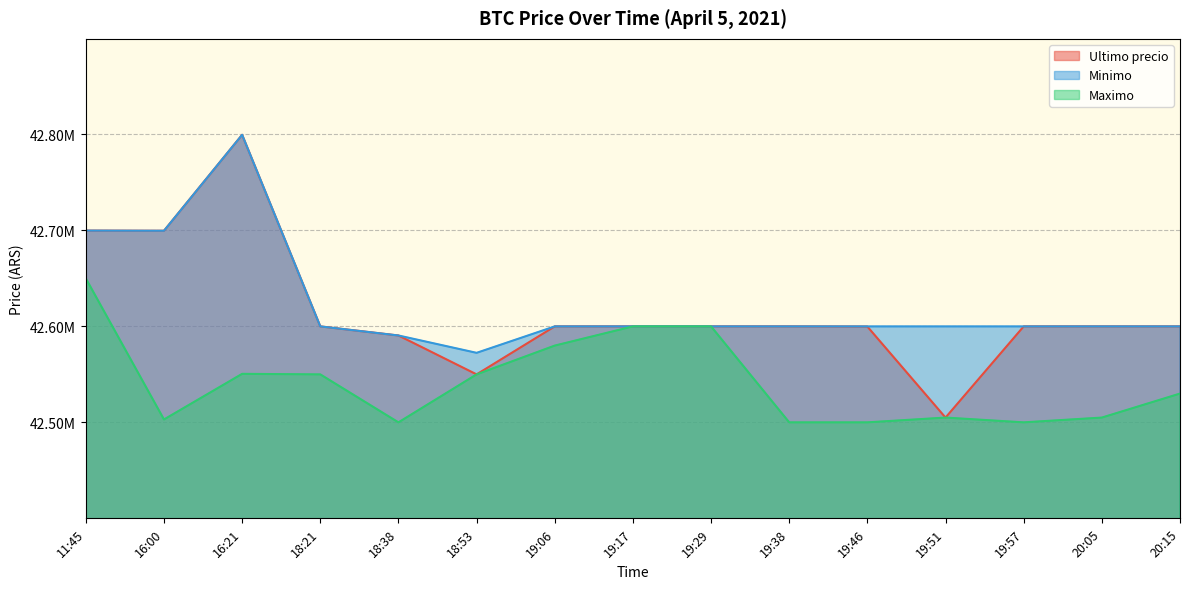

What is the difference between the maximum and second lowest values in the Maximo series?

149970.0